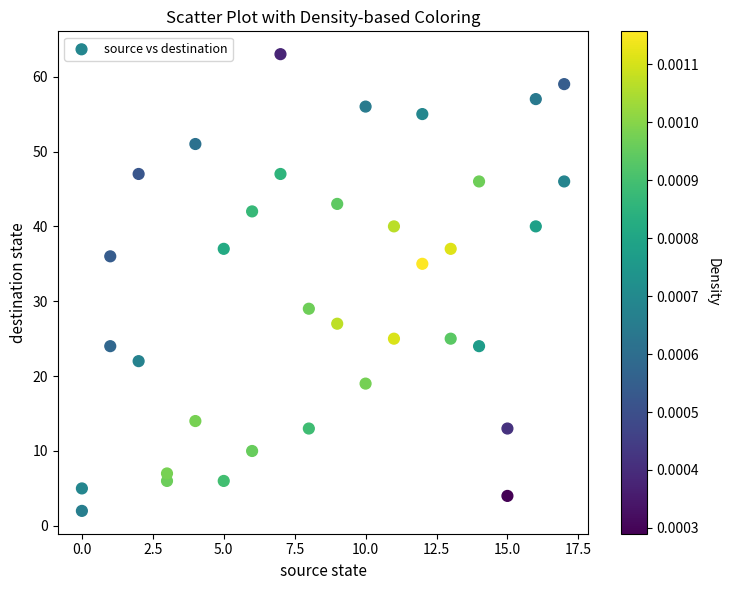

What is the range of Y values (max minus min)?

61